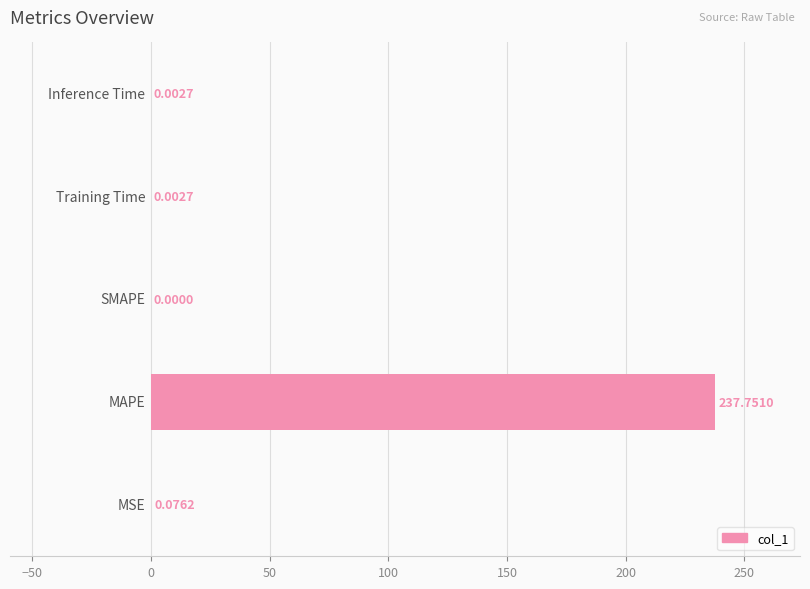

What is the sum of all values?

237.8